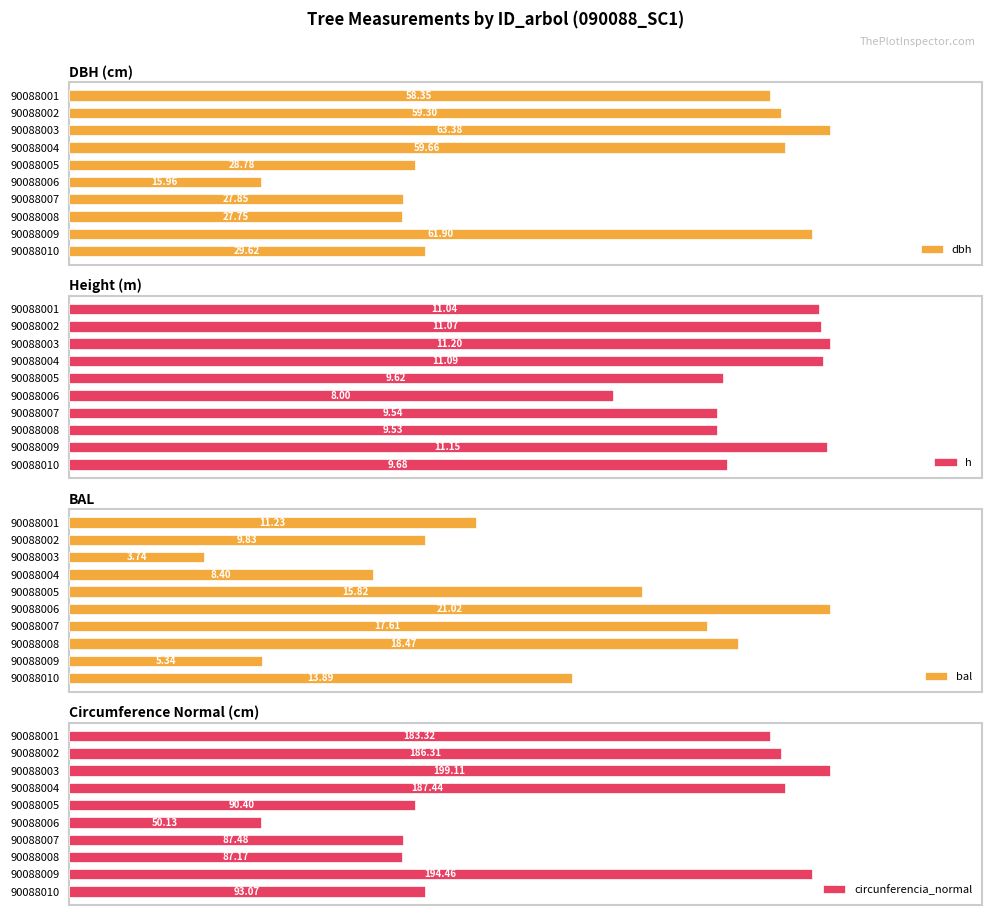

What is the total value across all series at 90088002?

266.5